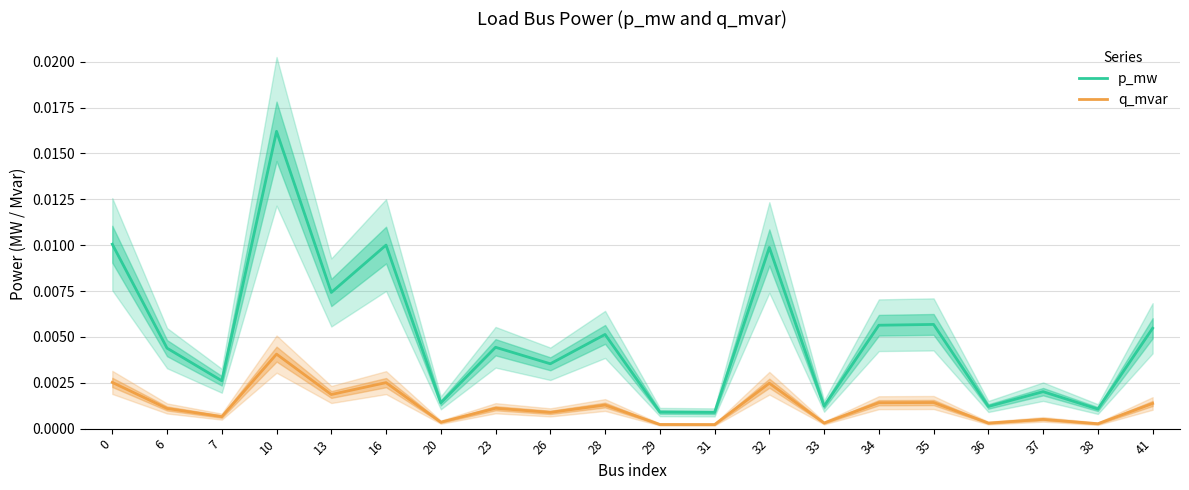

At how many categories does at least one series exceed 0?

20